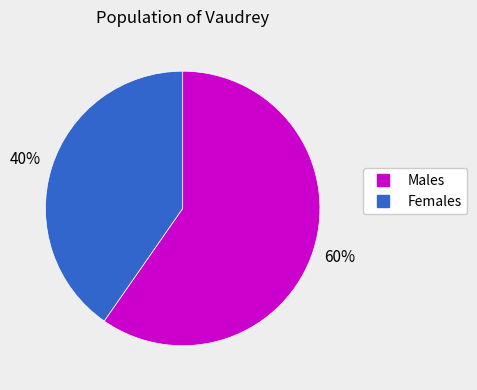

Count the number of slices in the pie.

2